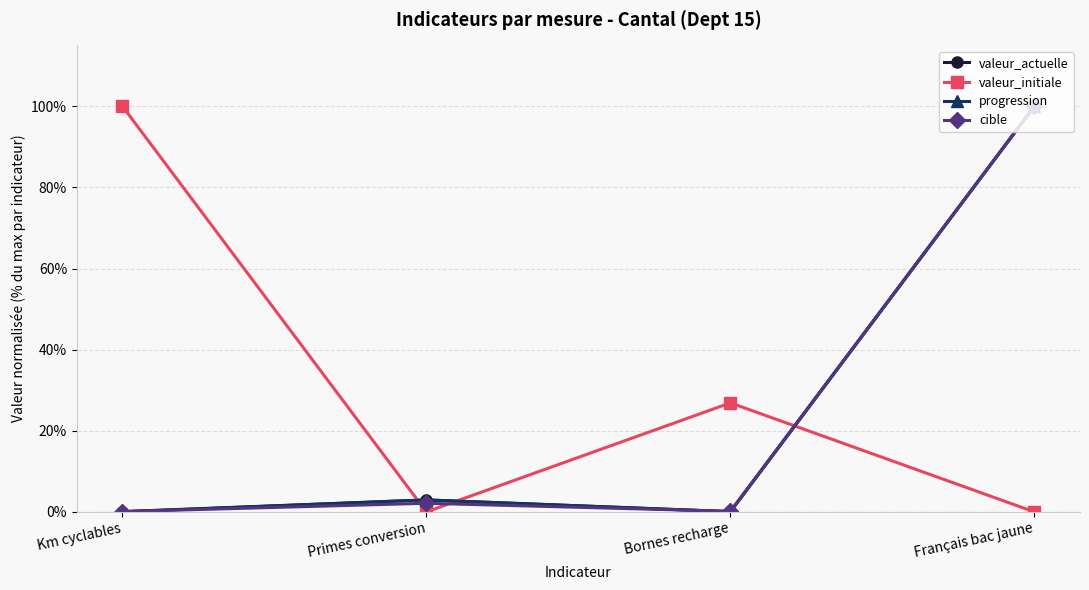

The value of valeur_initiale at Bornes recharge is 46.3. True or false?

False